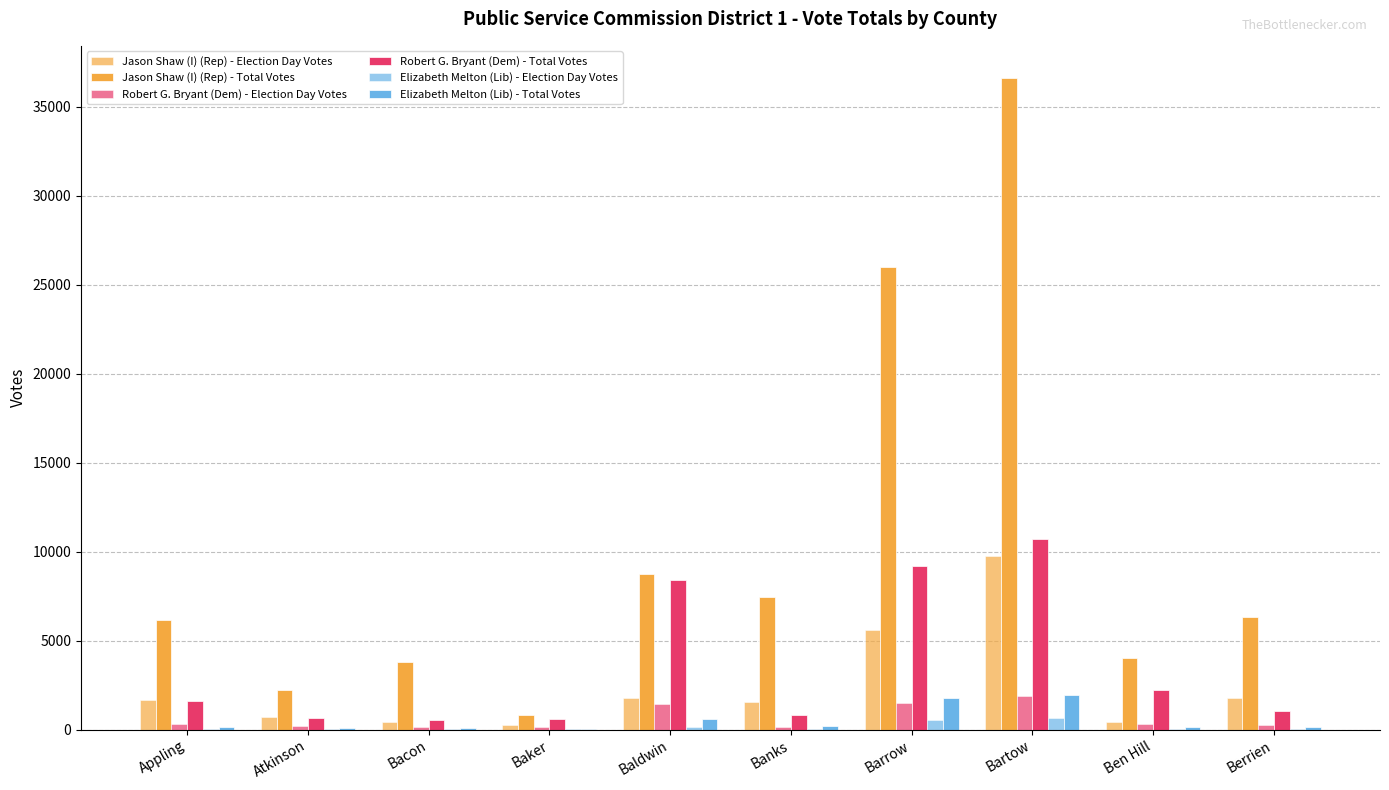

How many series are shown in this chart?

6